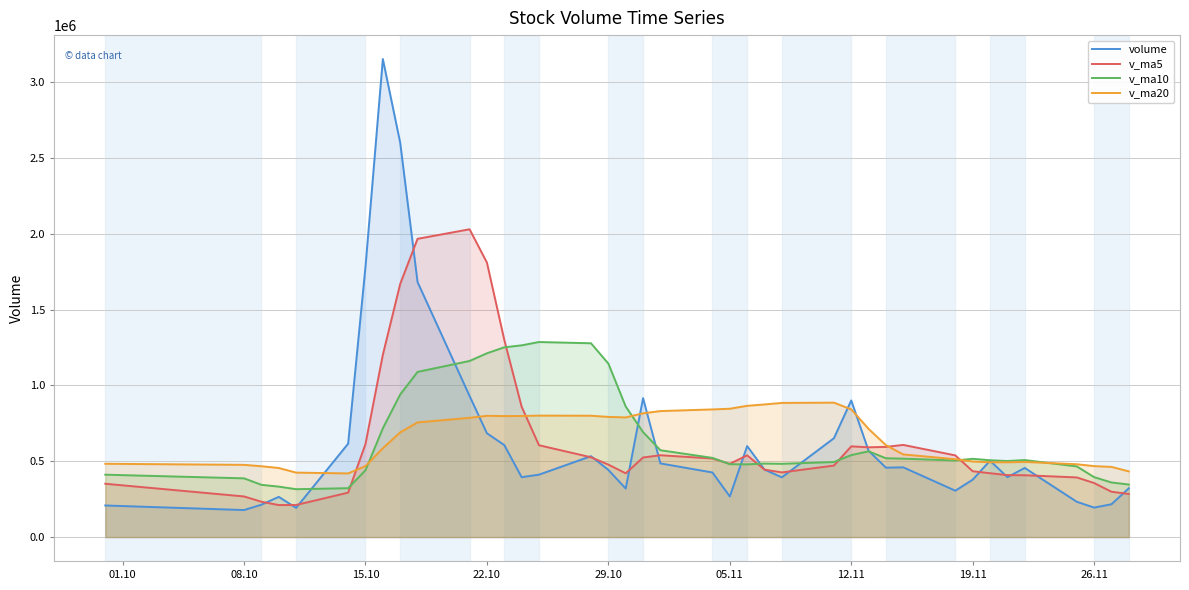

Does the chart have visible grid lines?

Yes